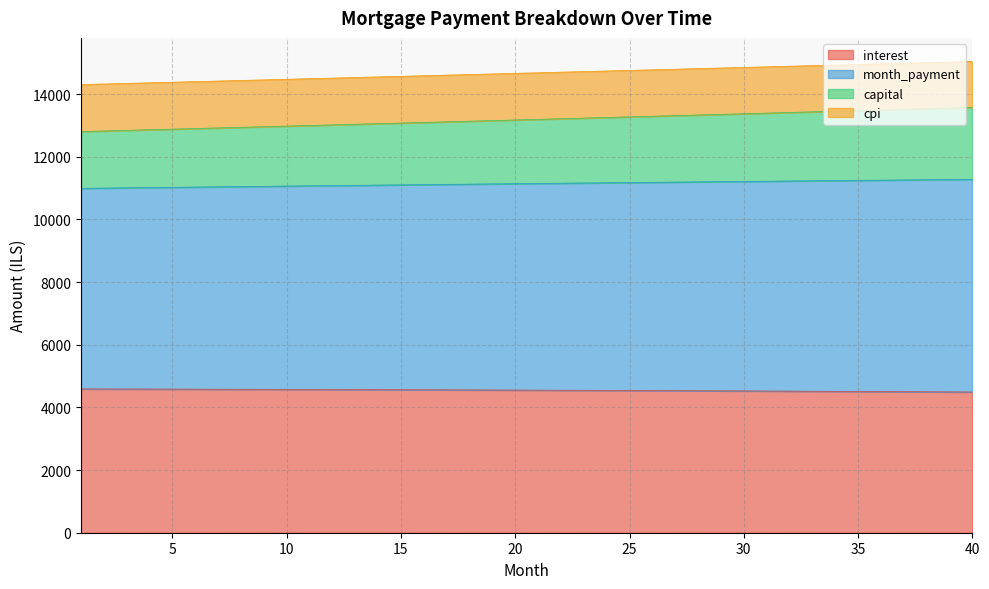

What is the maximum value shown in the chart?

15042.2